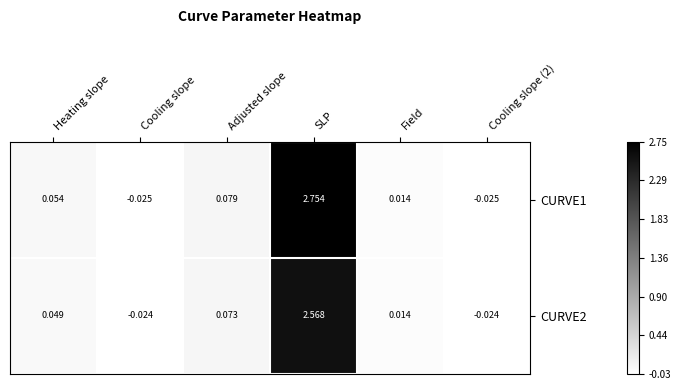

Where is CURVE1 nearest to the value 1?

Adjusted slope